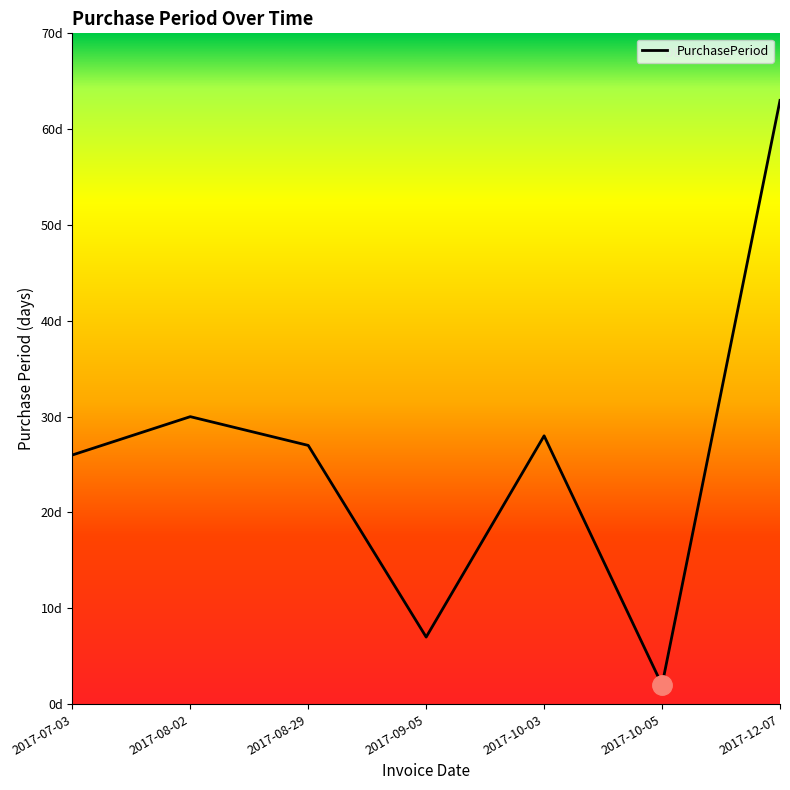

What is the difference between the second highest and second lowest values?

23